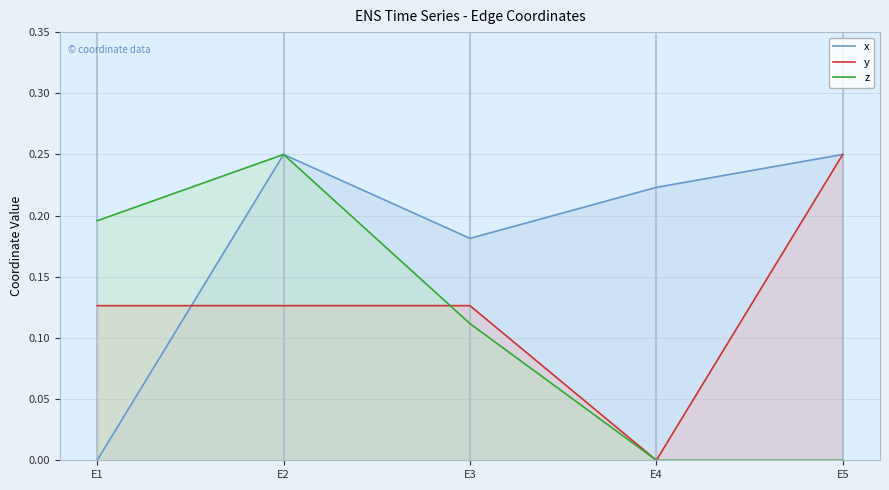

How many data points in x are above 0?

4